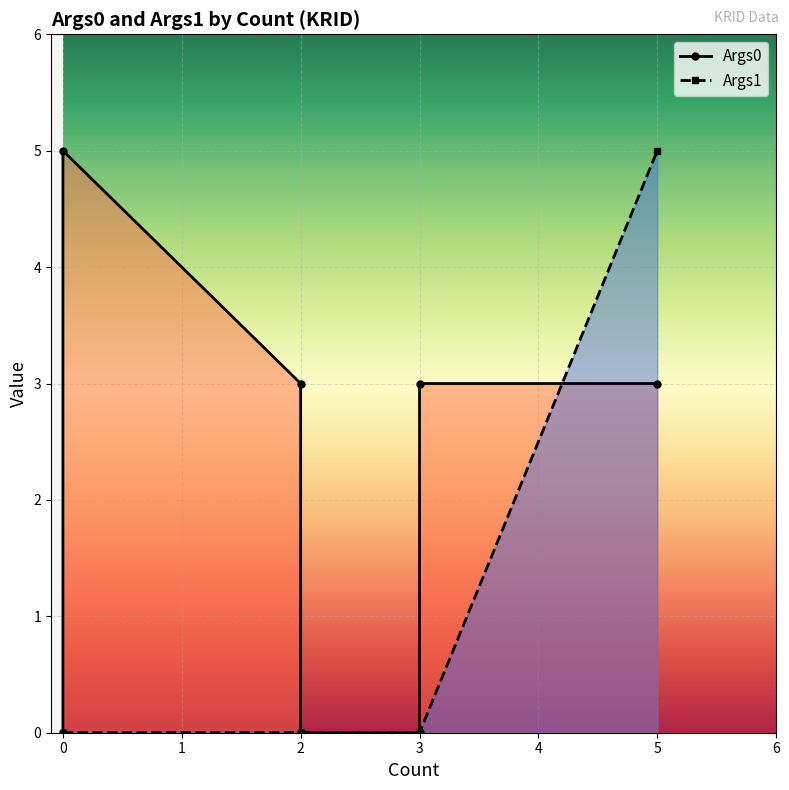

What is the maximum value for Args1?

5